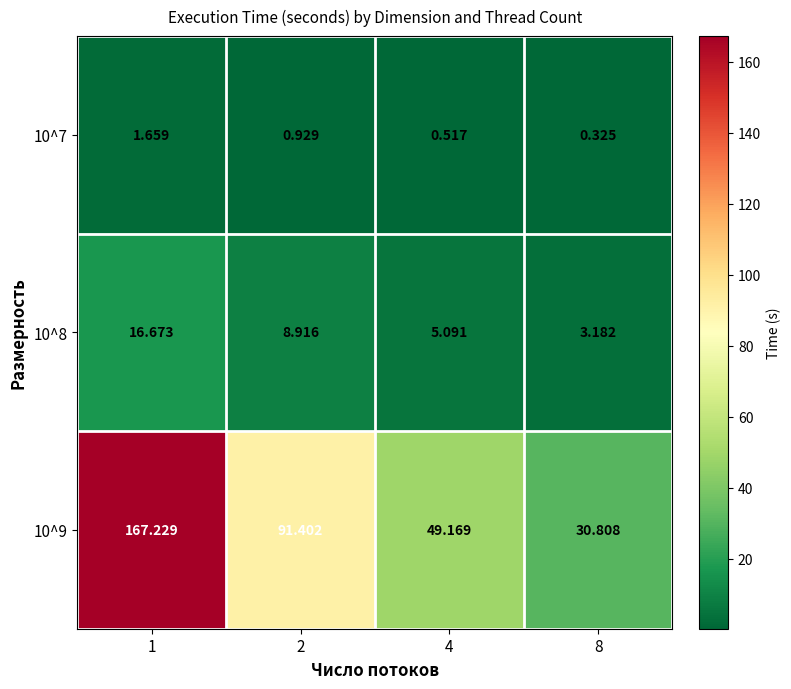

Is the value of 10^9 at 1 greater than the value of 10^7 at 8?

Yes